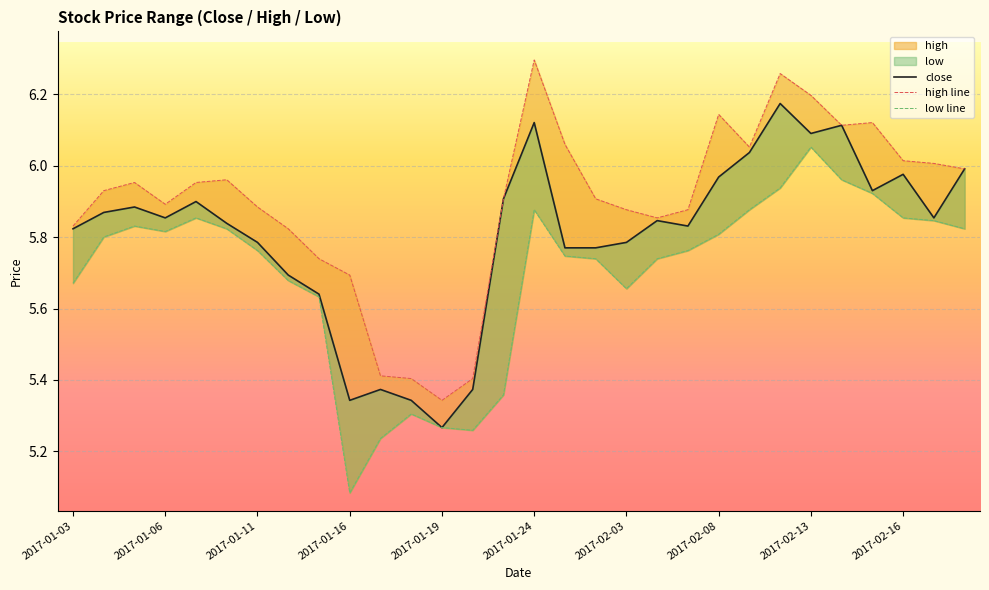

True or false: high line has a value of 5.9 at 2017-01-06.

True